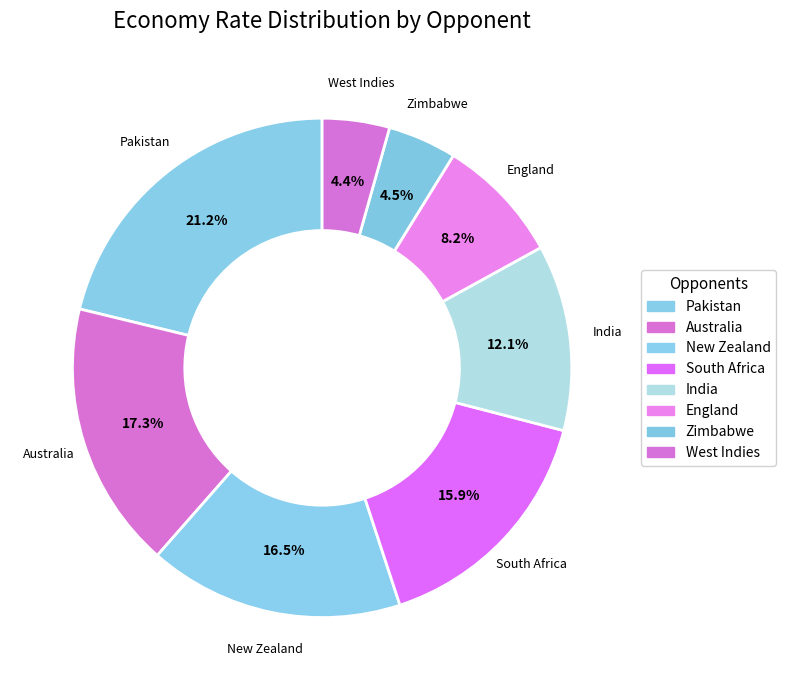

How many segments does this pie chart have?

8